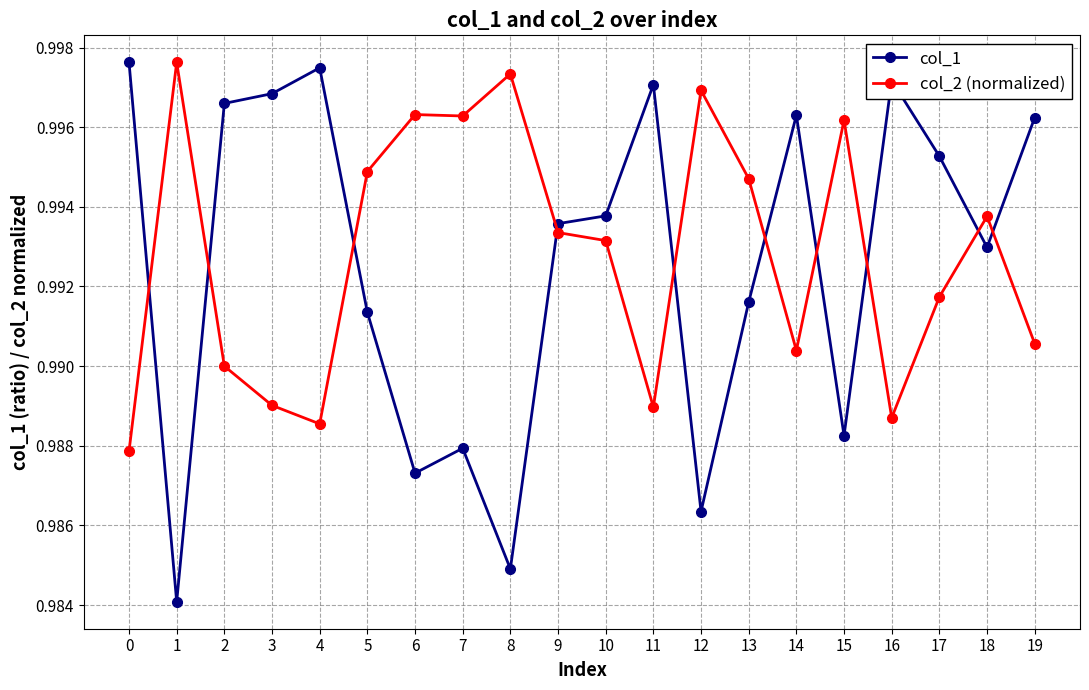

Is the value of col_1 at 18 greater than the value of col_2 (normalized) at 0?

Yes